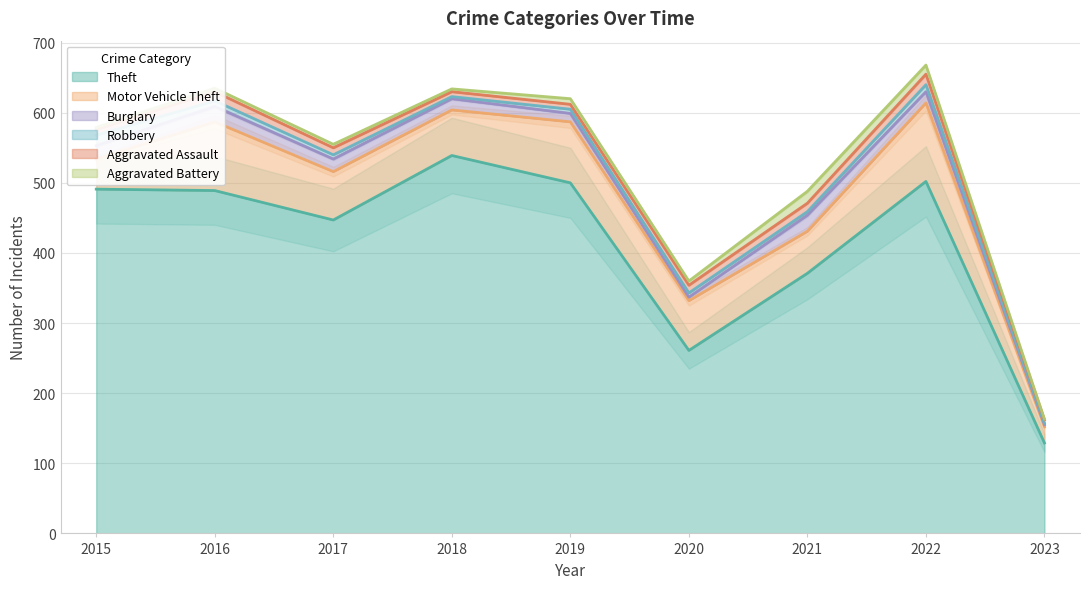

Which series has the largest total across all categories?

Theft